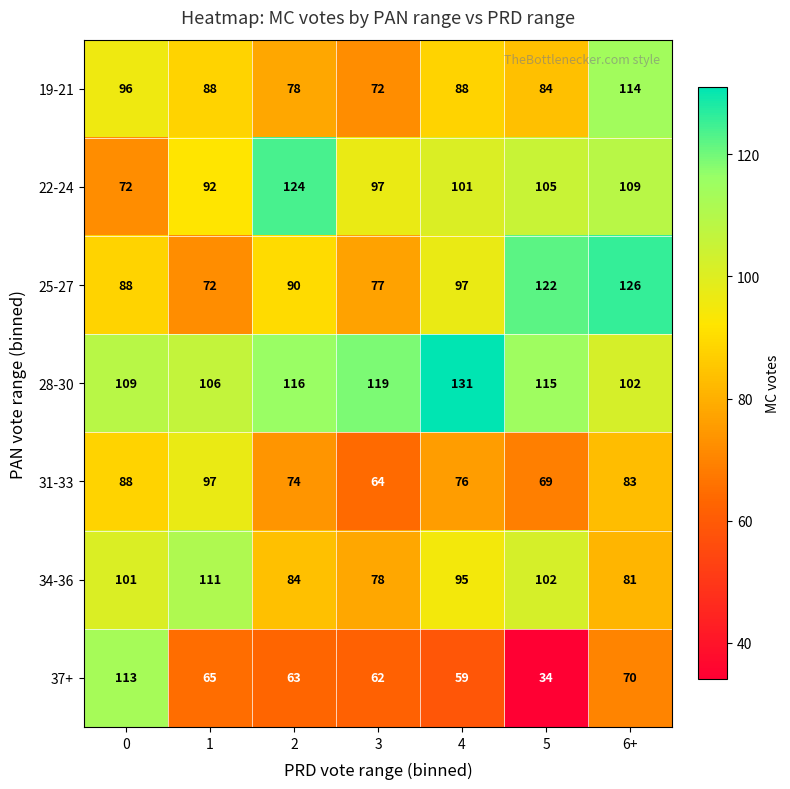

True or false: 34-36 has a value of 95 at 4.

True